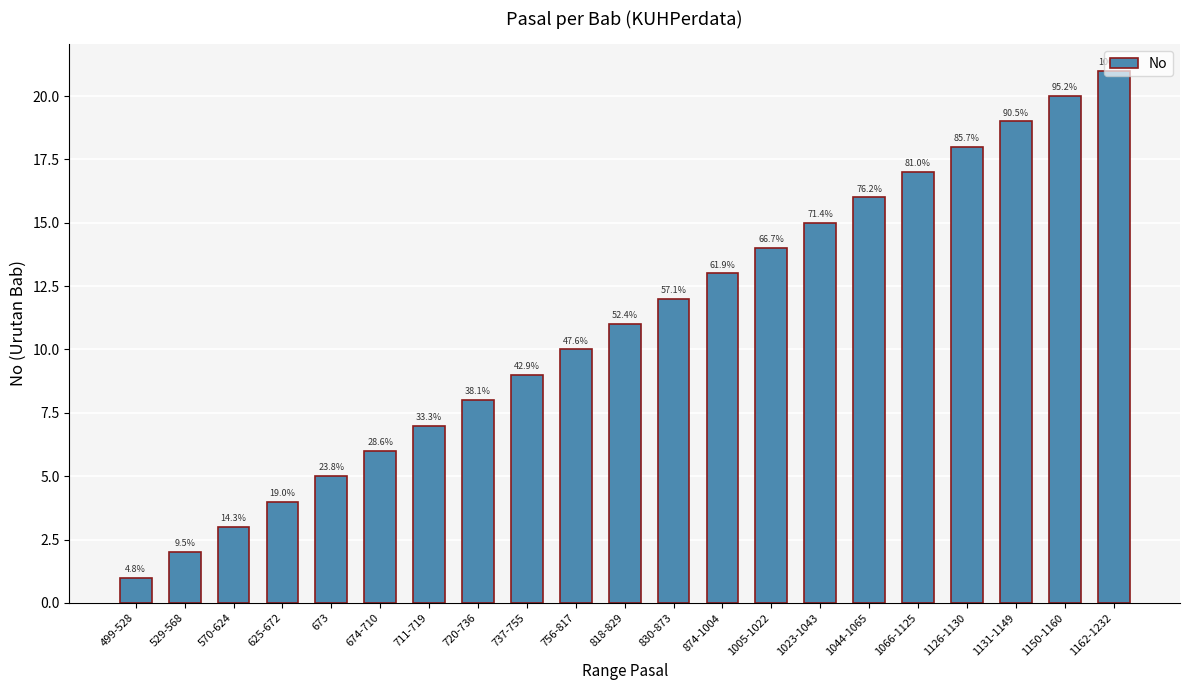

Reading right to left, what are all the values shown in this chart?

1162-1232=21	1150-1160=20	1131-1149=19	1126-1130=18	1066-1125=17	1044-1065=16	1023-1043=15	1005-1022=14	874-1004=13	830-873=12	818-829=11	756-817=10	737-755=9	720-736=8	711-719=7	674-710=6	673=5	625-672=4	570-624=3	529-568=2	499-528=1